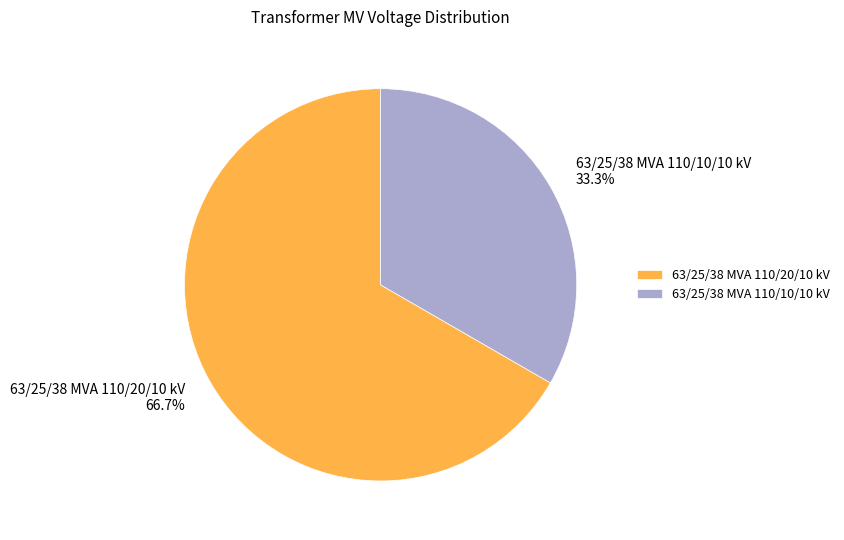

True or false: 63/25/38 MVA 110/20/10 kV accounts for 75% of the total.

False